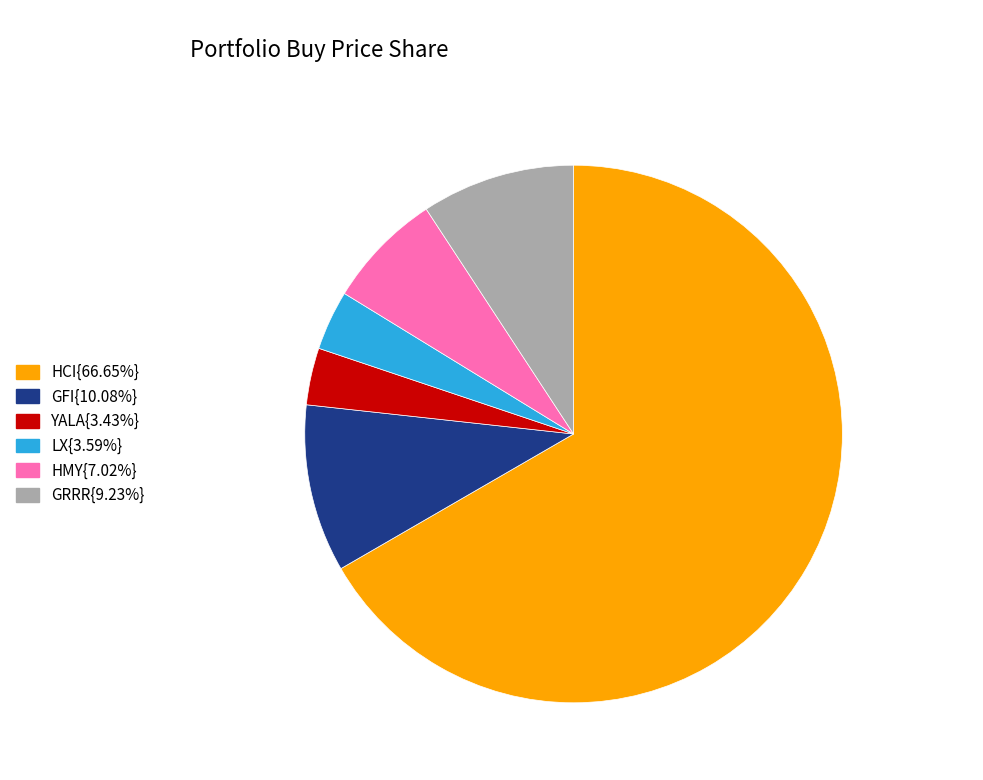

Is there any slice that represents more than half of the pie?

Yes